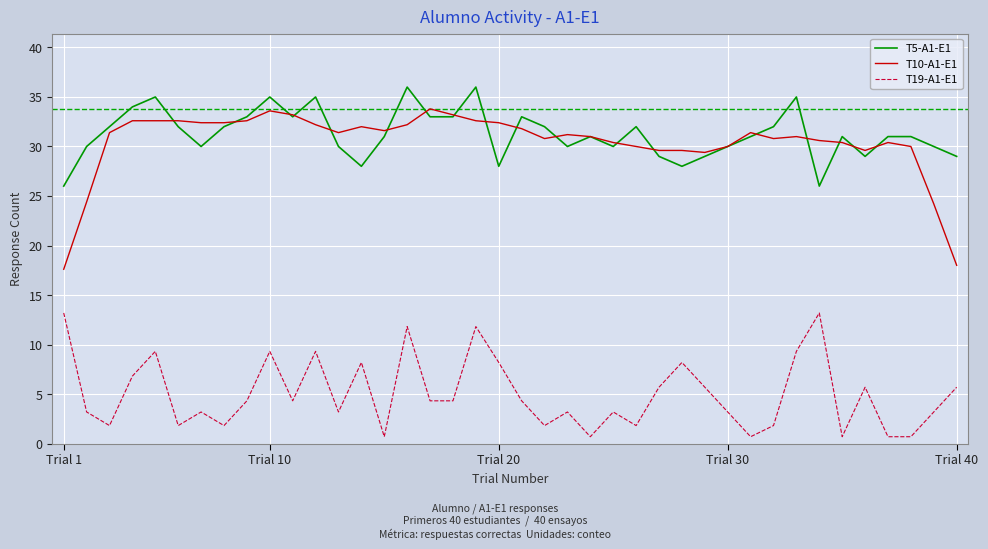

True or false: T5-A1-E1 and T19-A1-E1 intersect in this chart.

False